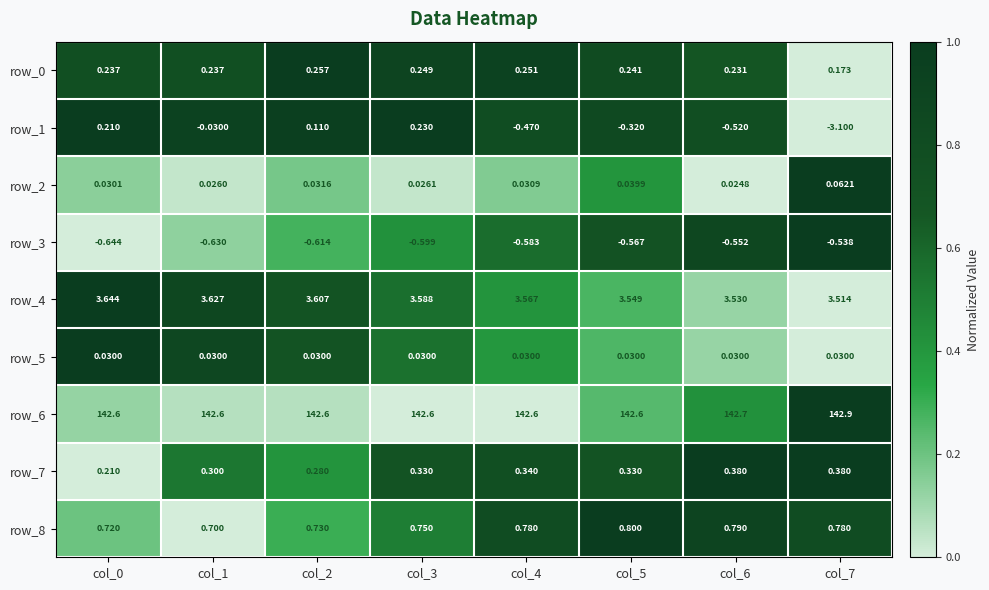

At how many categories does at least one series exceed 0?

8